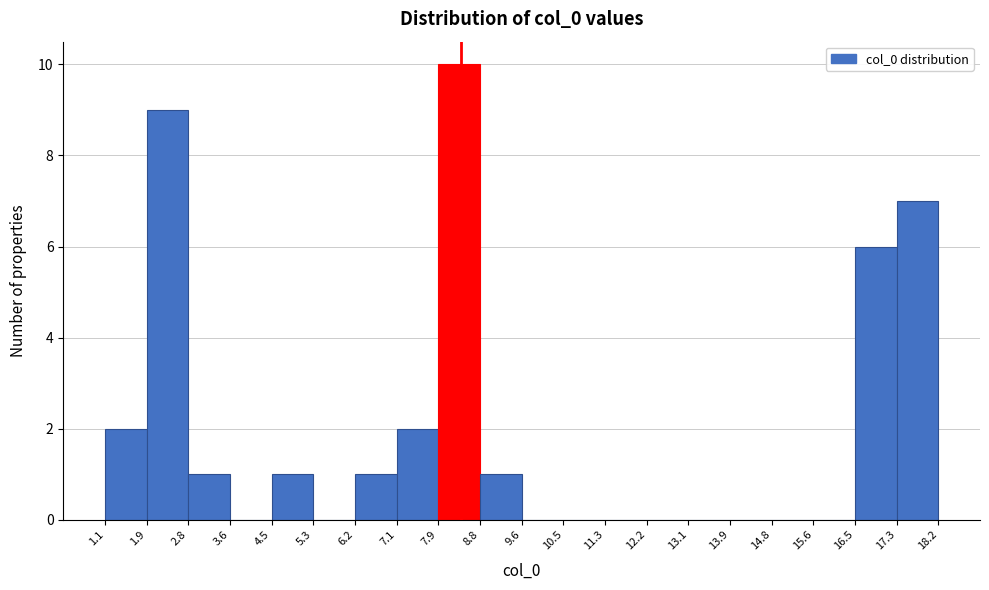

Reading left to right, transcribe this chart: for each bar, give the range it covers on the x-axis and its height. The values are not printed on the chart, so give them approximately, as read against the axis.

1.1 to 1.9: 2
1.9 to 2.8: 9
2.8 to 3.6: 1
3.6 to 4.5: 0
4.5 to 5.3: 1
5.3 to 6.2: 0
6.2 to 7.1: 1
7.1 to 7.9: 2
7.9 to 8.8: 10
8.8 to 9.6: 1
9.6 to 10.5: 0
10.5 to 11.3: 0
11.3 to 12.2: 0
12.2 to 13.1: 0
13.1 to 13.9: 0
13.9 to 14.8: 0
14.8 to 15.6: 0
15.6 to 16.5: 0
16.5 to 17.3: 6
17.3 to 18.2: 7